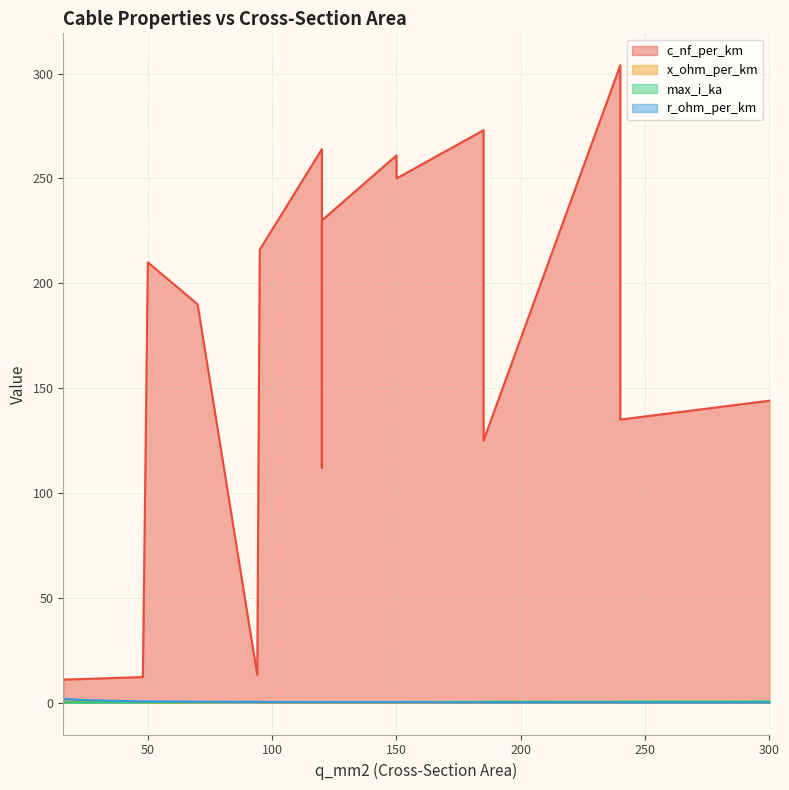

Which series changed the most between 50 and 150?

c_nf_per_km